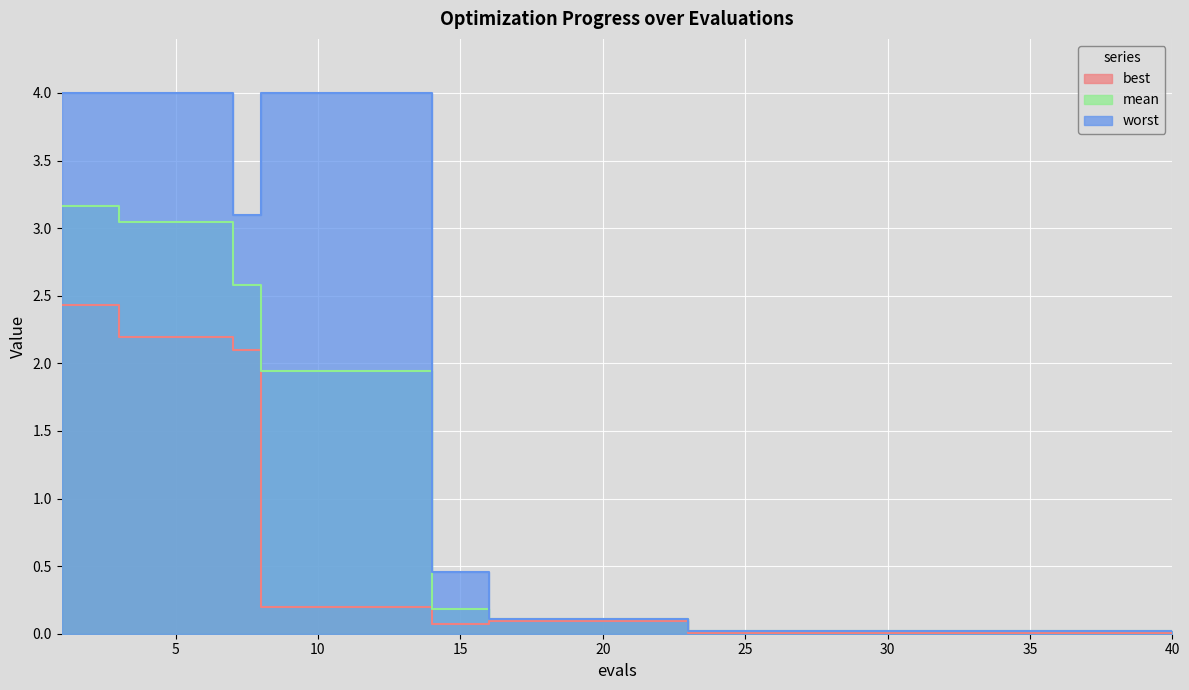

At which label is worst closest to 2?

7